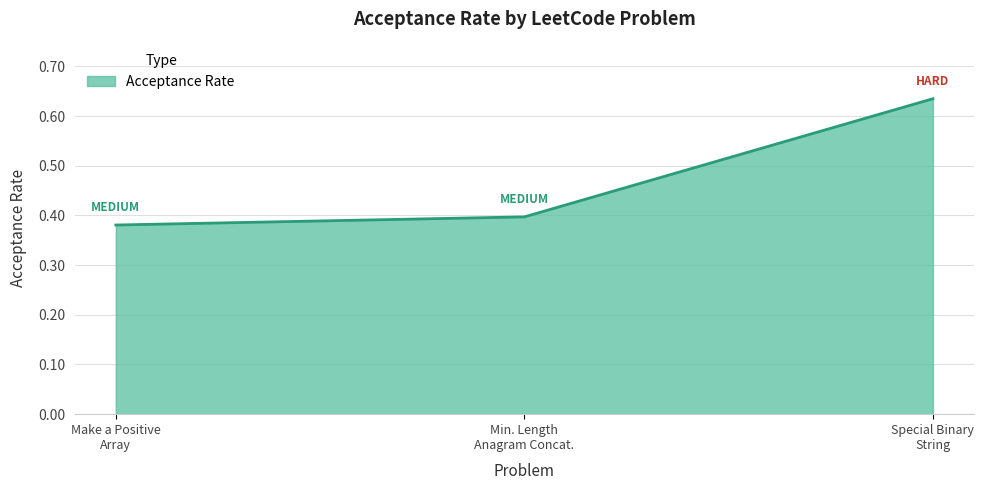

What is the sum of all values?

1.4